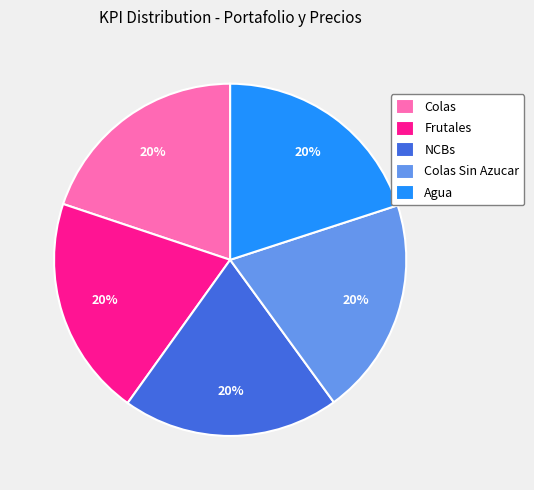

Combined, do NCBs and Agua account for over 50%?

No